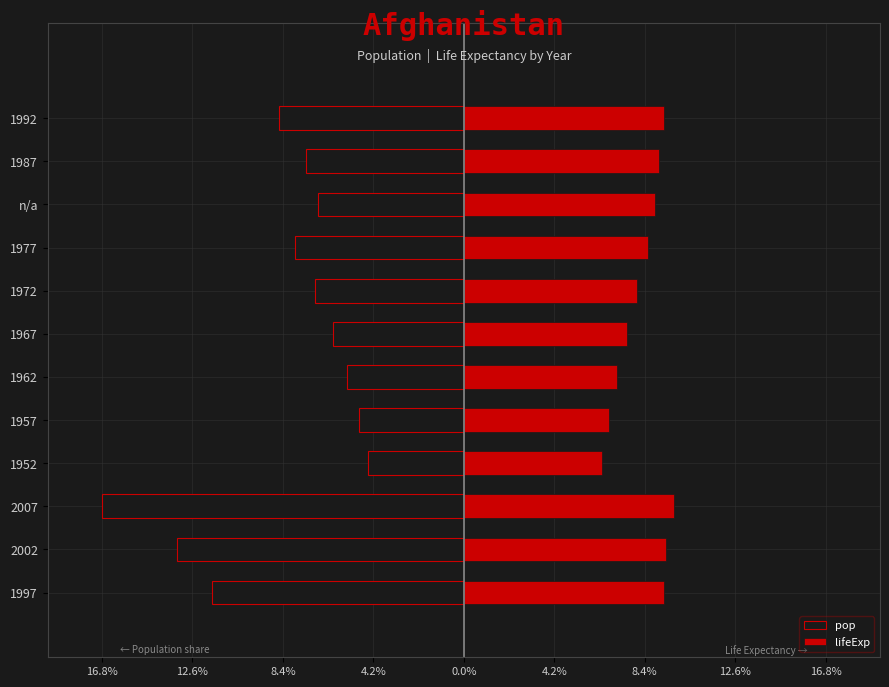

Reading right to left, extract all data points from this chart.

pop: -8.6	-7.3	-6.8	-7.8	-6.9	-6.1	-5.4	-4.9	-4.4	-16.8	-13.3	-11.7
lifeExp: 9.3	9.1	8.9	8.5	8.0	7.6	7.1	6.7	6.4	9.7	9.4	9.3